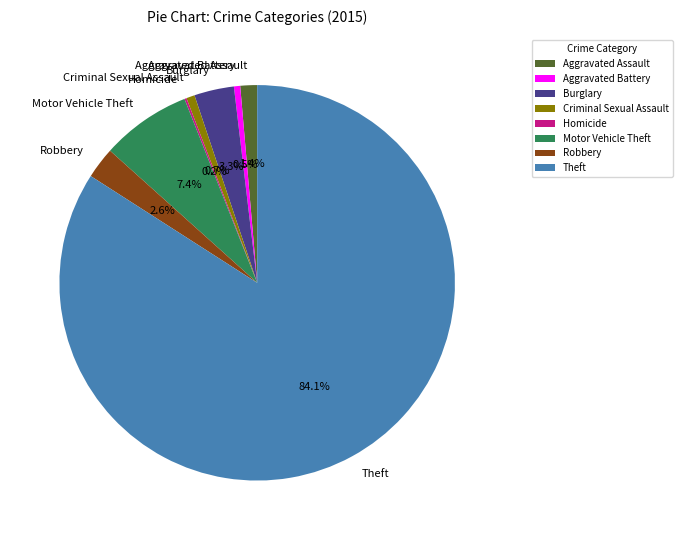

Does Motor Vehicle Theft account for over 50% of the chart?

No